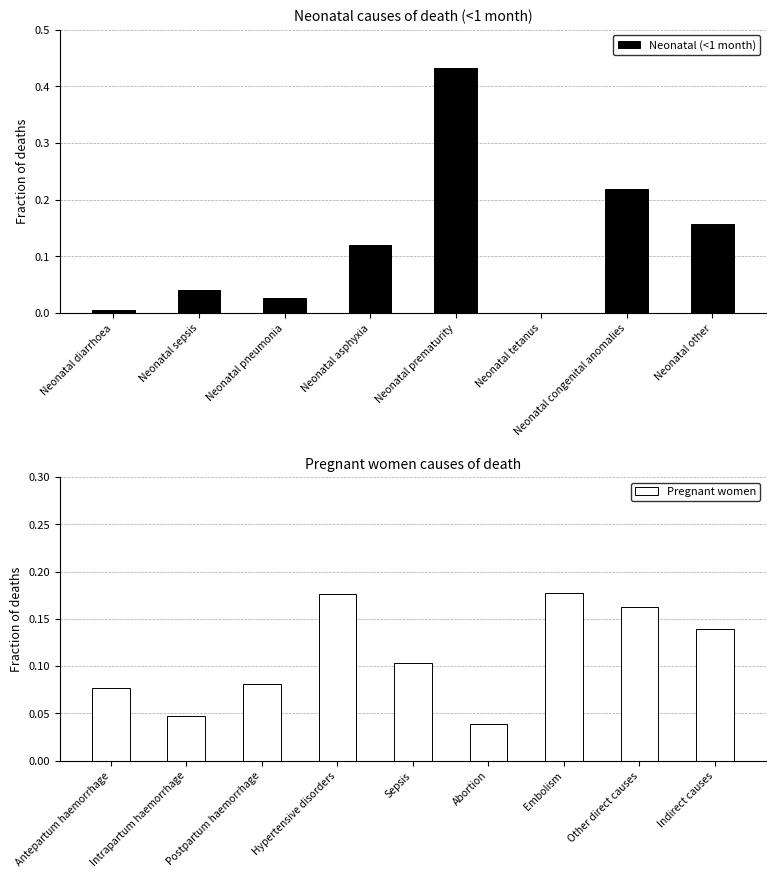

What is the sum of all Neonatal (<1 month) values?

1.0